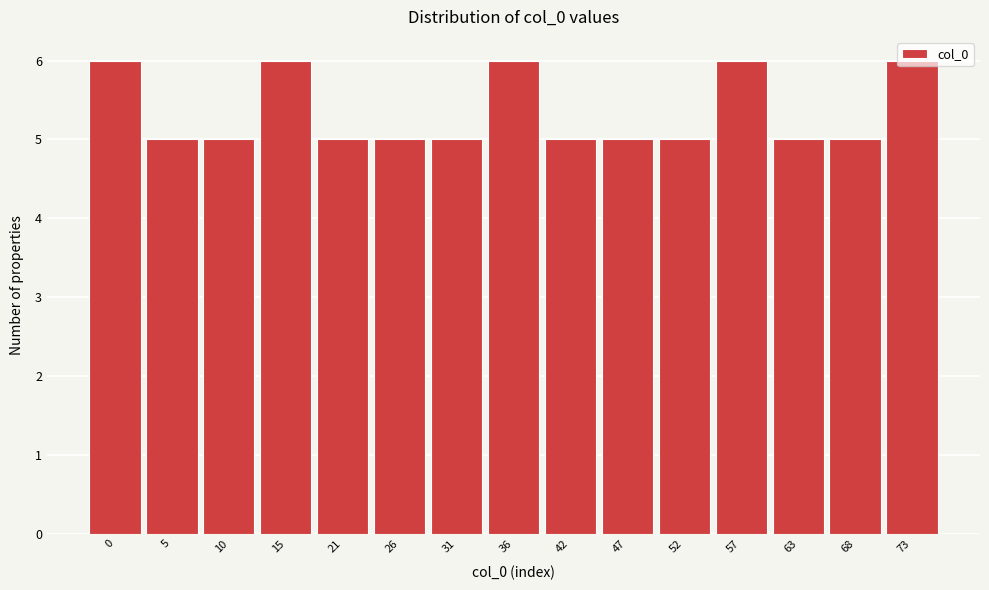

What is the value of the 2nd bar from the left?

5